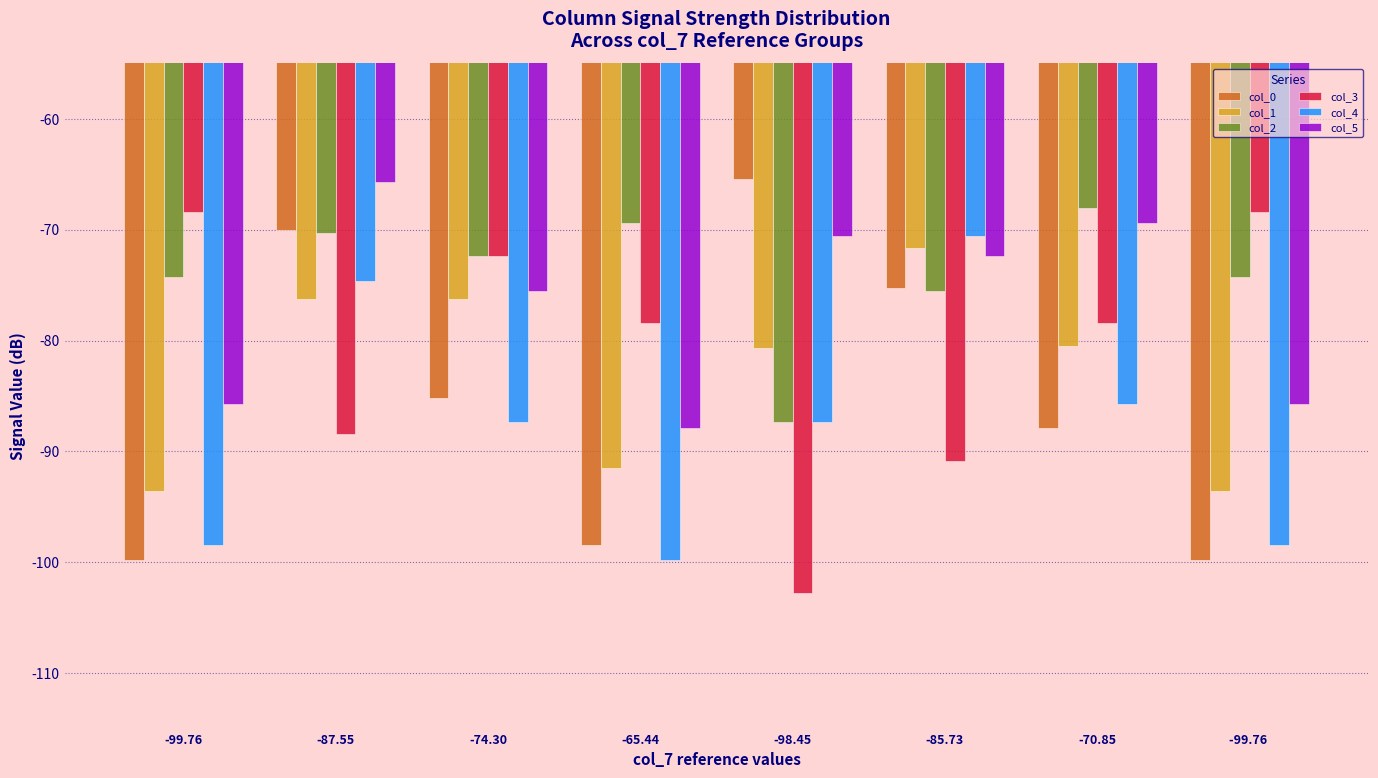

True or false: col_3 has a value of -153.2 at -85.73.

False